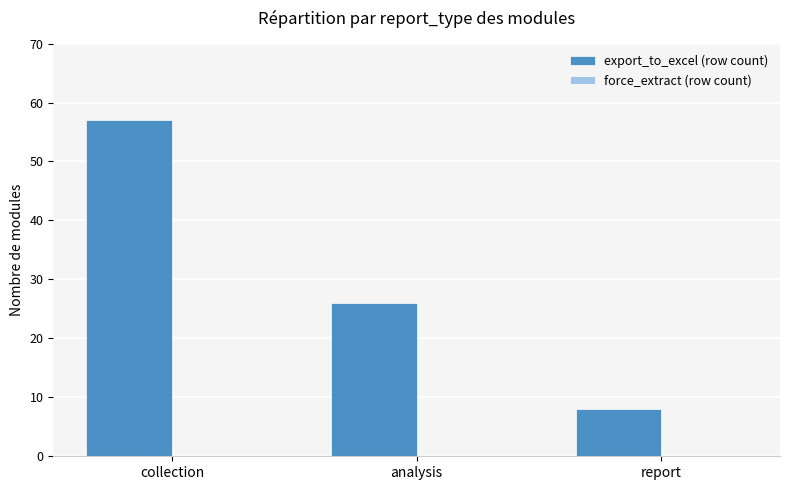

List the labels in order of value, largest first.

collection, analysis, report